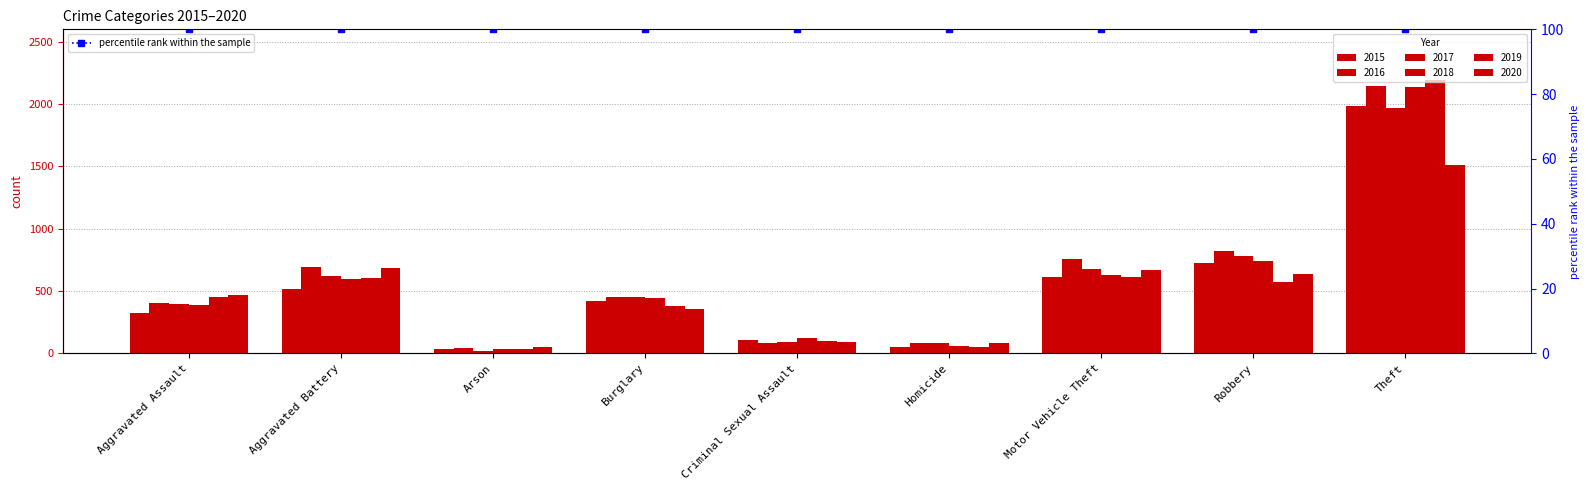

Between Criminal Sexual Assault and Theft, which series saw the biggest shift?

2019